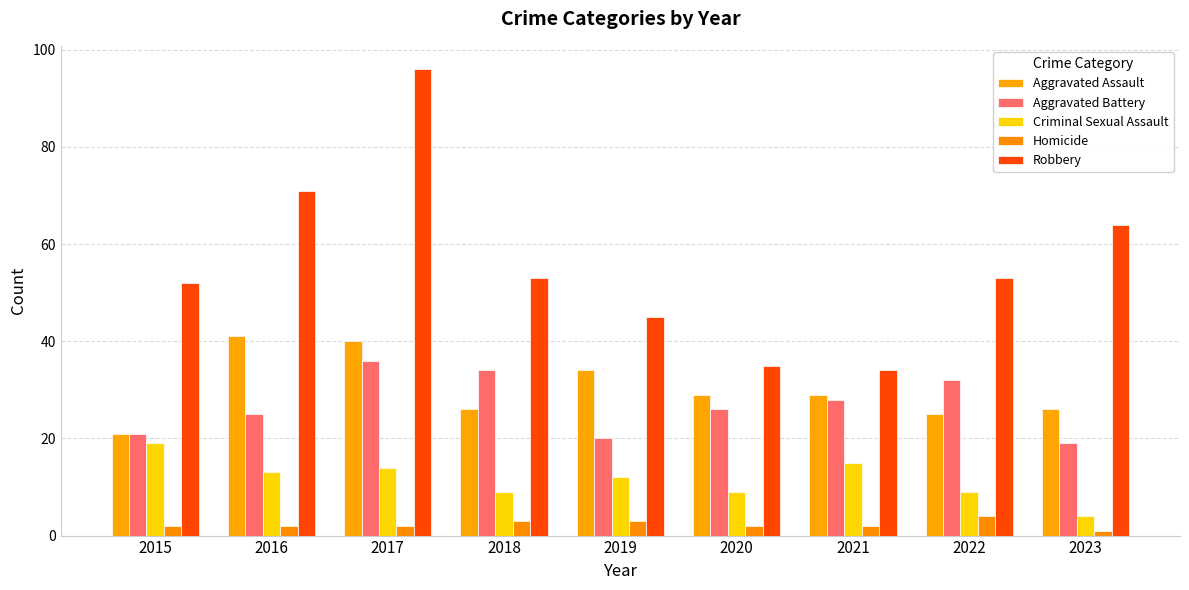

What is the total value across all series at 2015?

115